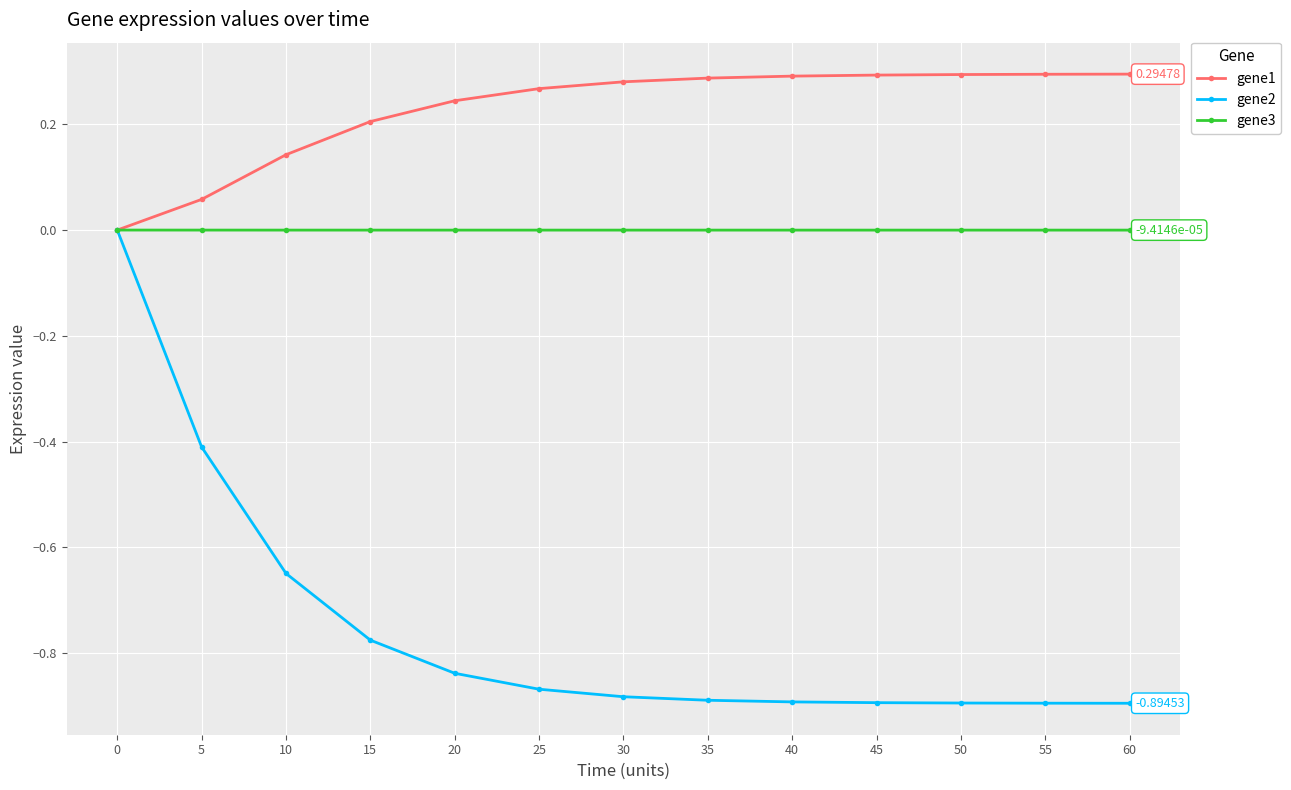

Which series has the largest total across all categories?

gene1